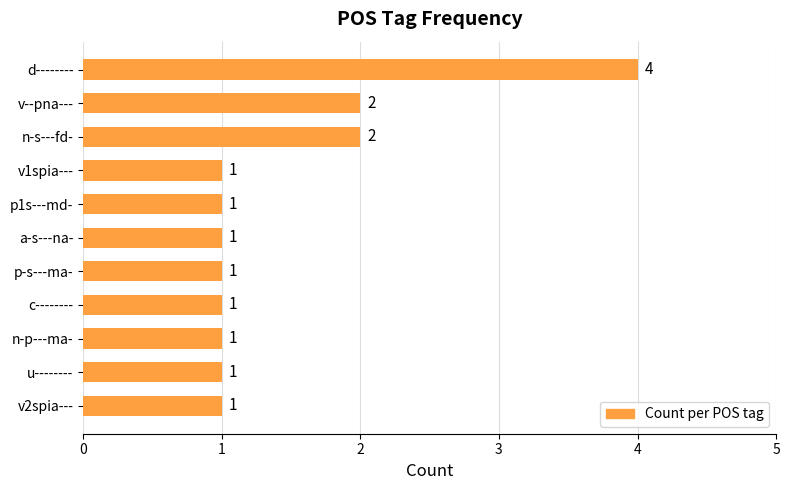

The value at p1s---md- is 1. True or false?

True